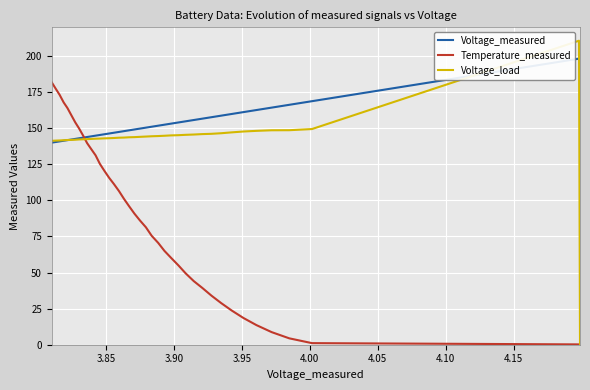

Rank the series by their maximum value, from highest to lowest.

Voltage_load, Voltage_measured, Temperature_measured